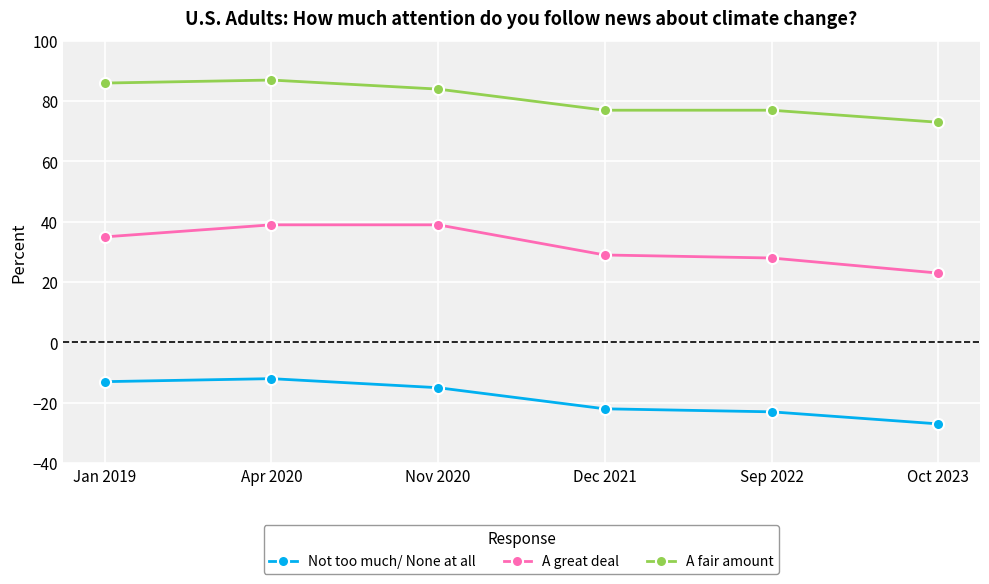

True or false: Not too much/ None at all has a value of -6 at Apr 2020.

False